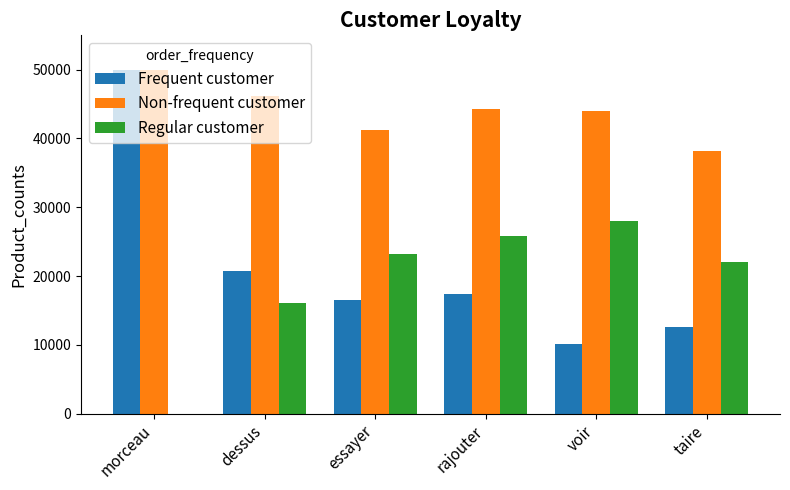

What is the spread (max minus min) of values at essayer?

24704.0